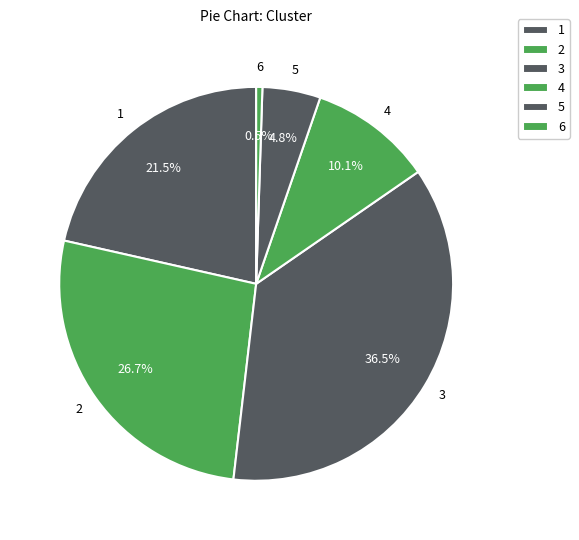

Which slice is the largest?

3